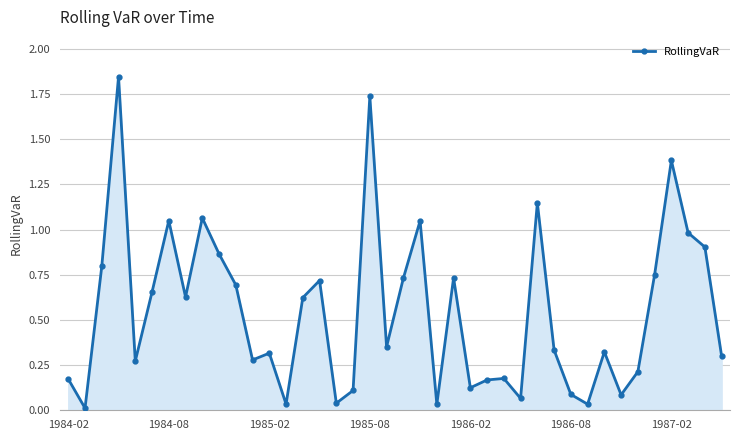

True or false: the data has more than 1 interior local peaks.

True